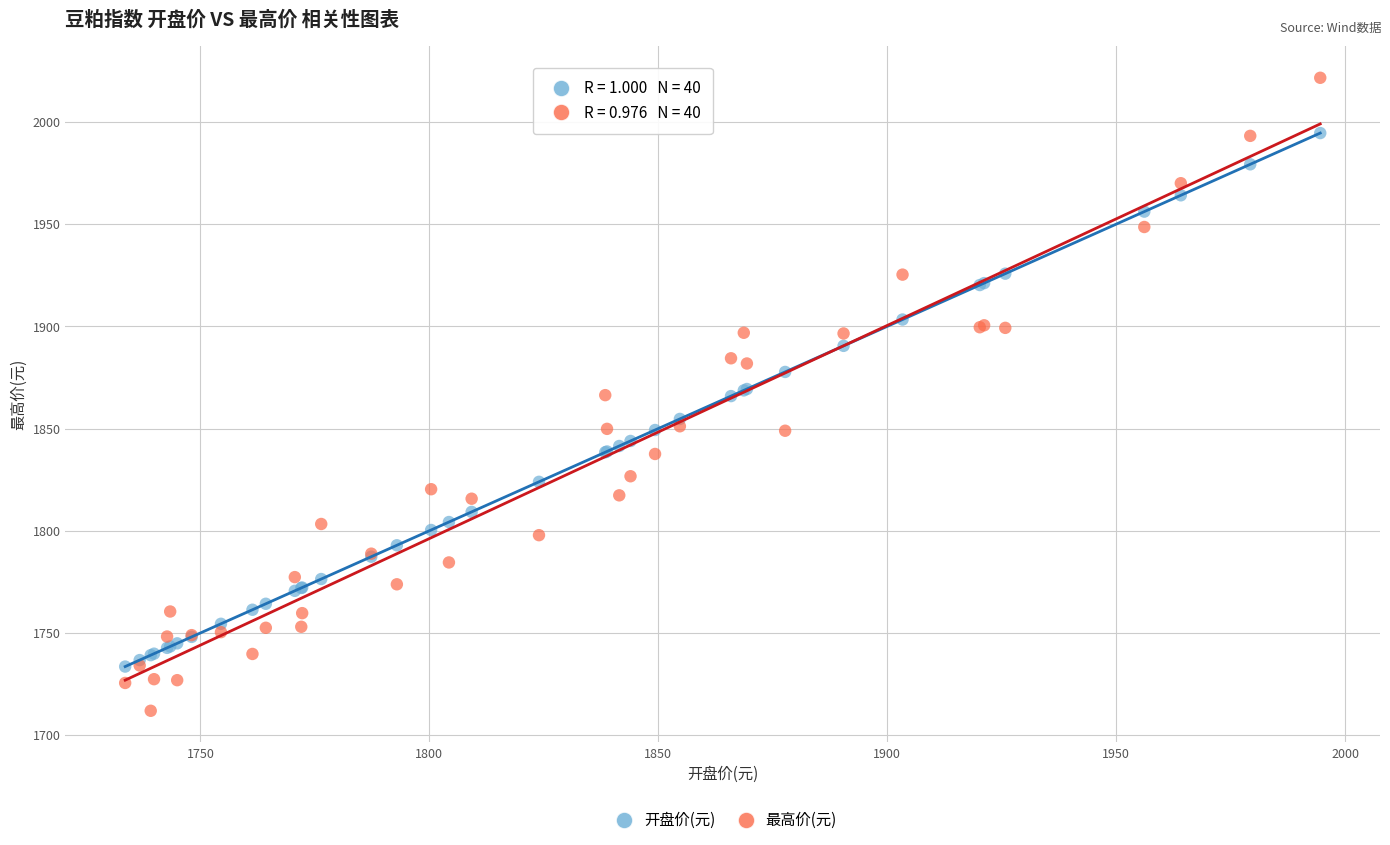

Which series contains the highest Y value?

最高价(元)